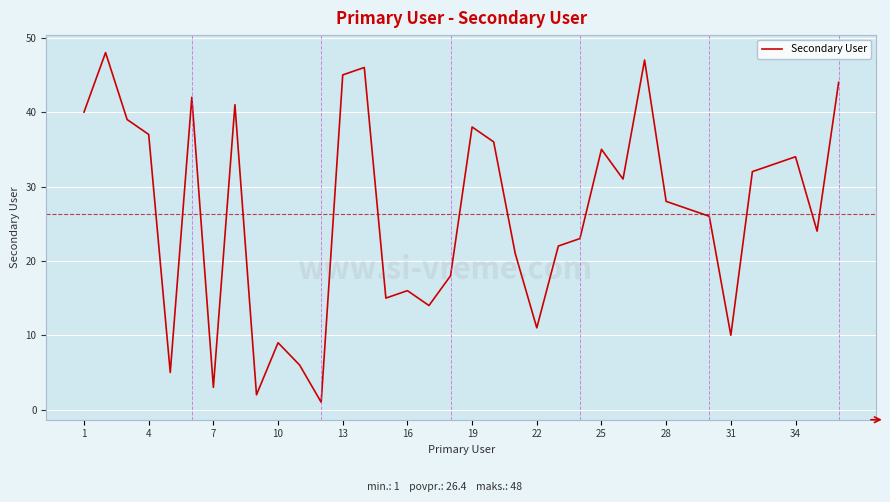

What is the difference between the maximum and minimum values?

47